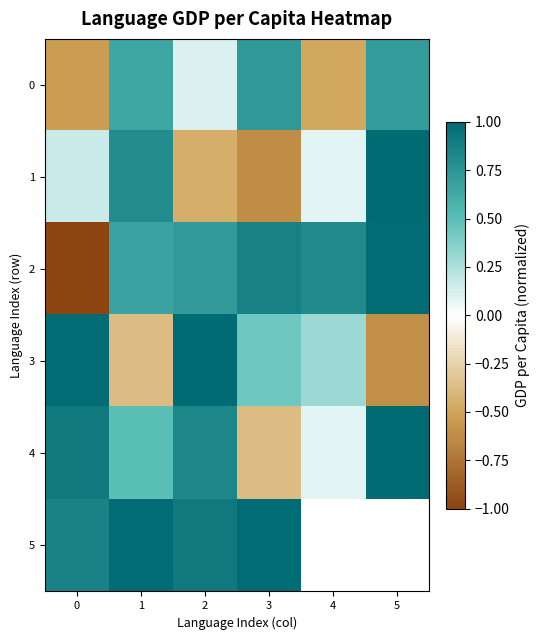

The 4 series shows -0.6 at 3. True or false?

False